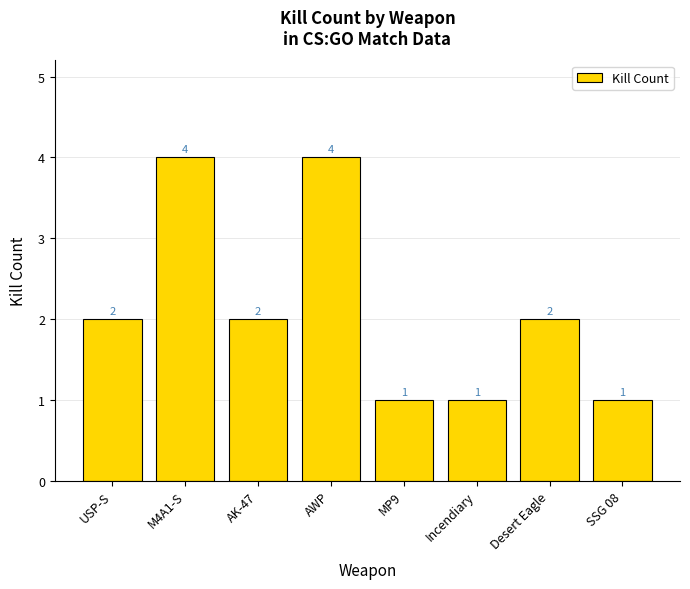

Reading left to right, extract all data points from this chart.

USP-S=2	M4A1-S=4	AK-47=2	AWP=4	MP9=1	Incendiary=1	Desert Eagle=2	SSG 08=1